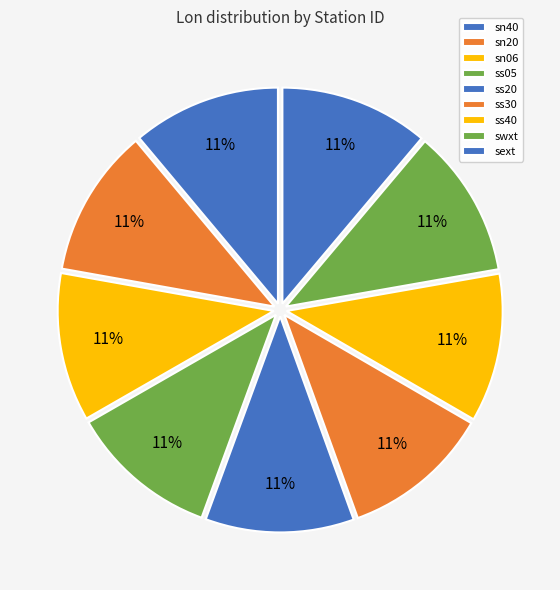

Rank the categories by value from lowest to highest.

sn40, swxt, sn20, sn06, ss05, ss20, ss30, ss40, sext